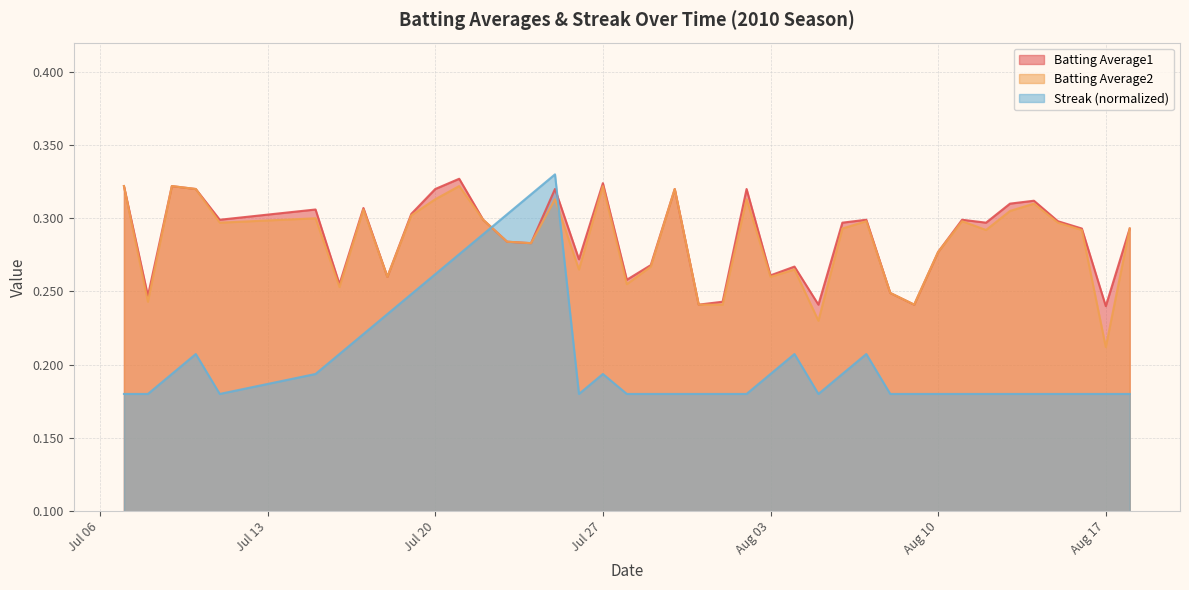

Count the Streak values in the range 0 to 1.

40